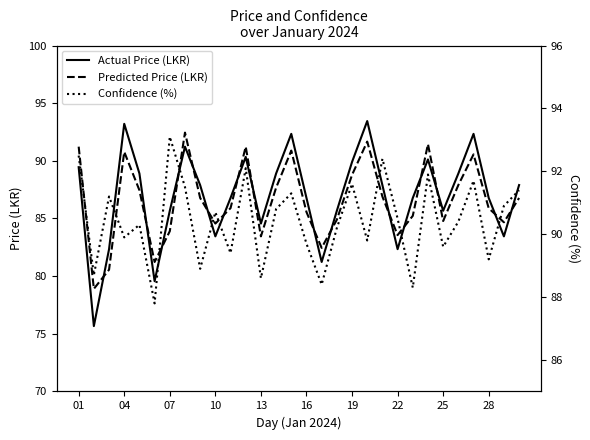

True or false: Predicted Price (LKR) and Actual Price (LKR) intersect in this chart.

True